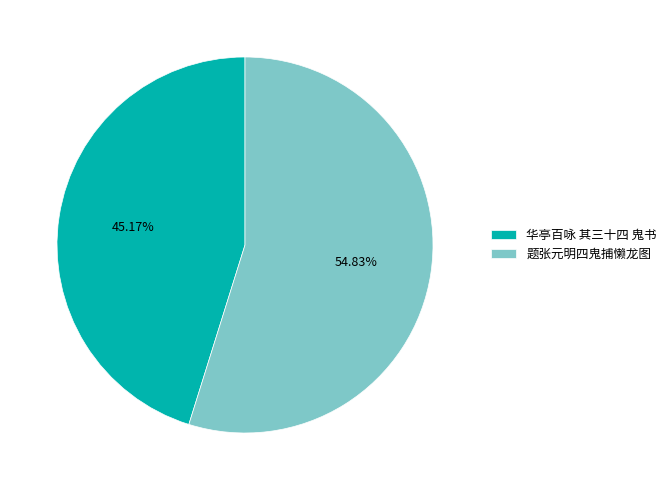

Is the sum of 题张元明四鬼捕懒龙图 and 华亭百咏 其三十四 鬼书 greater than half?

Yes